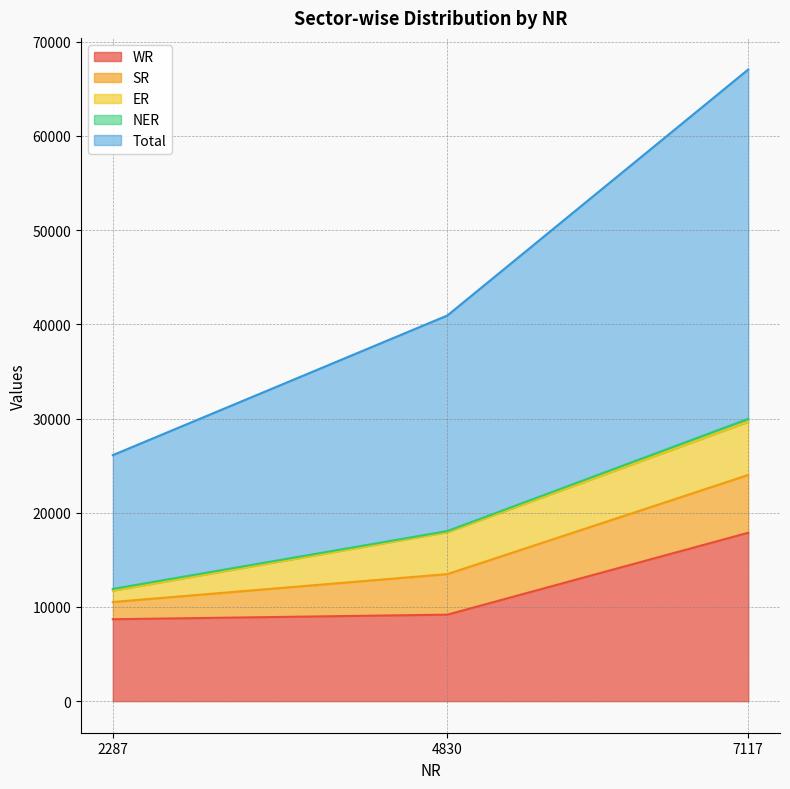

What is the spread (max minus min) of values at 7117?

36777